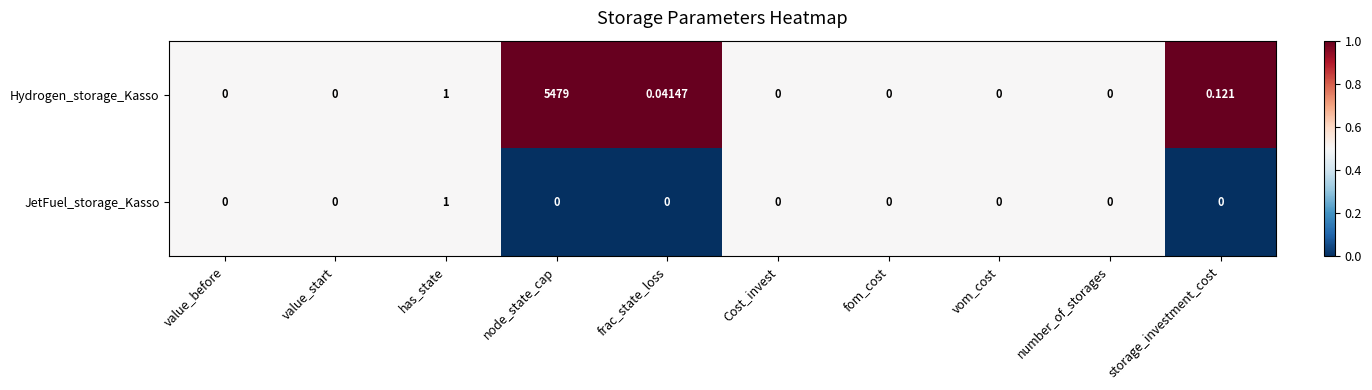

At which category does the chart reach its peak across all series?

node_state_cap